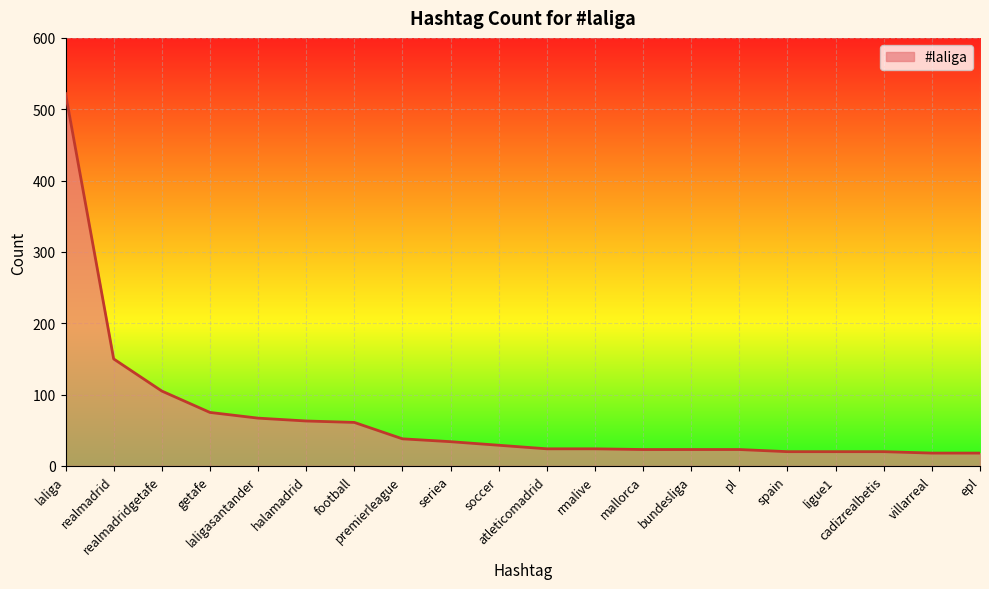

Read the value at halamadrid, to the nearest 10.

60